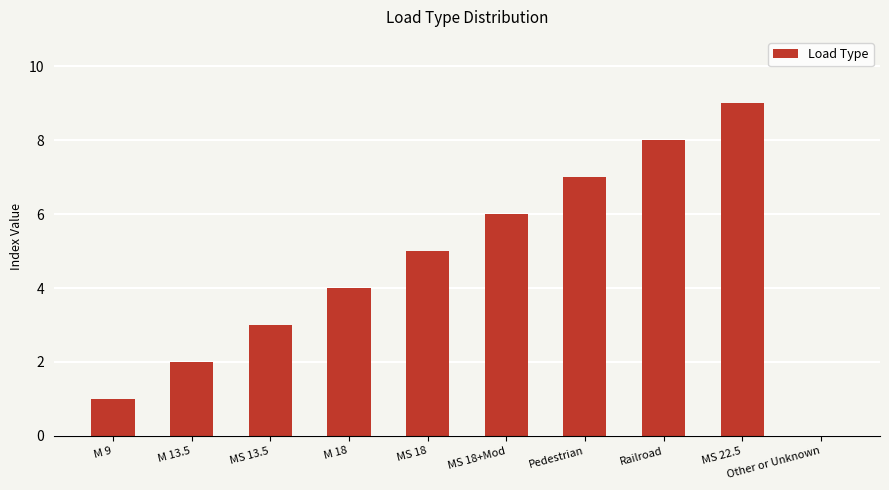

What is the difference between the values at Railroad and MS 18+Mod?

2